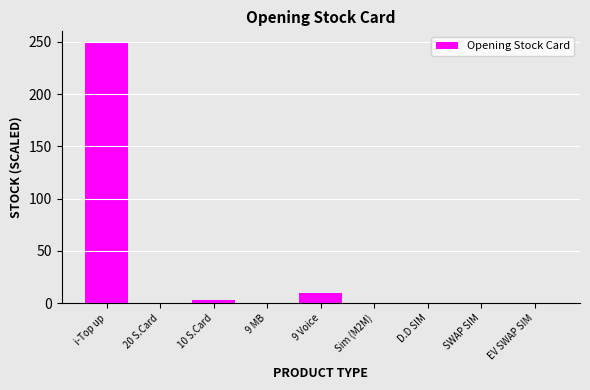

Are the bars grouped side by side (vs. stacked)?

No